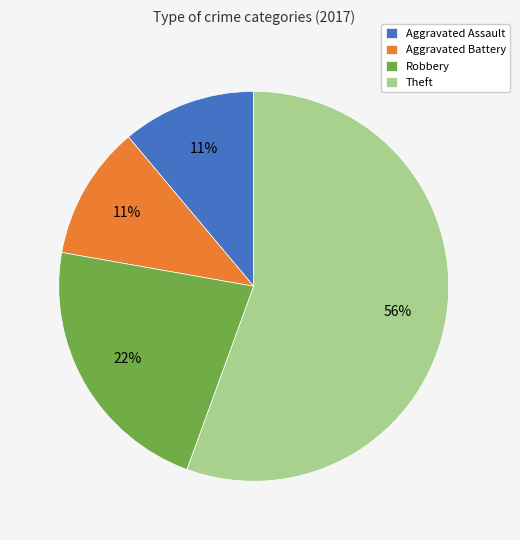

What is the largest slice in the pie chart?

Theft